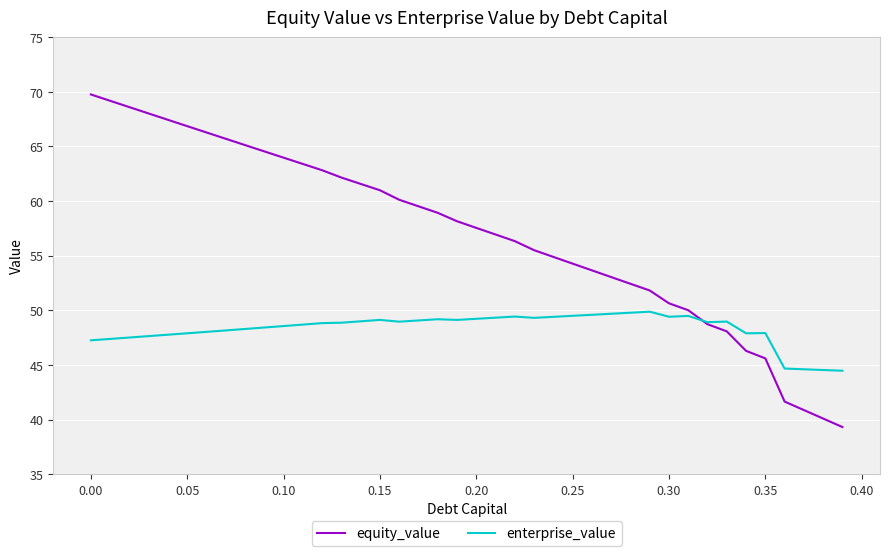

Which series has the largest total across all categories?

equity_value